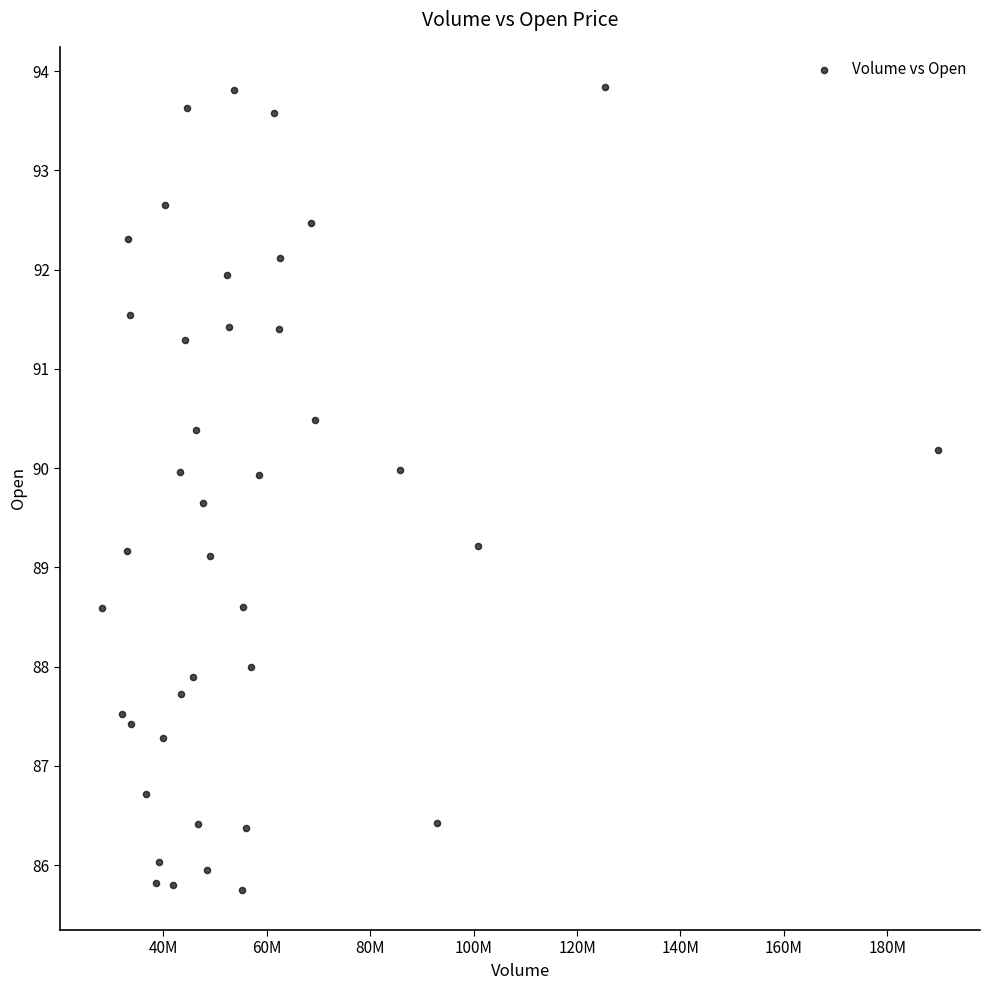

What is the range of X values (max minus min)?

161730300.0